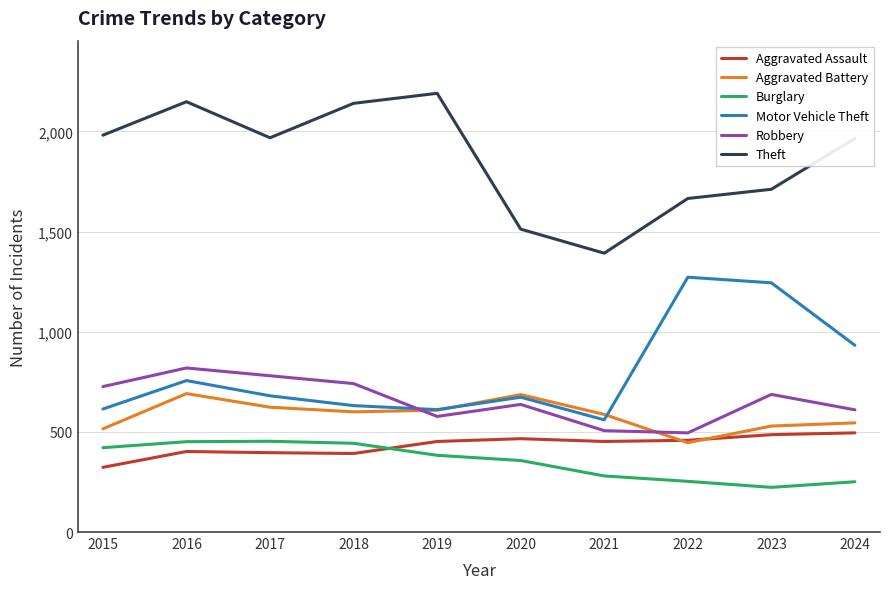

At 2023, list the series in order from smallest to largest.

Burglary, Aggravated Assault, Aggravated Battery, Robbery, Motor Vehicle Theft, Theft